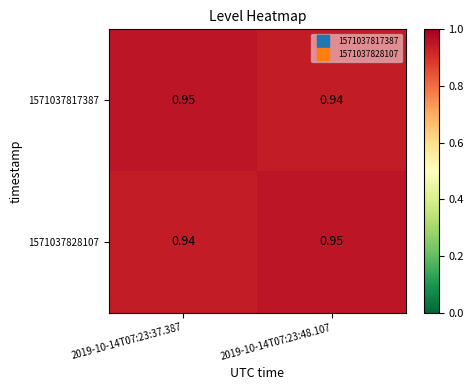

Is the value of 1571037817387 at 2019-10-14T07:23:37.387 greater than the value of 1571037828107 at 2019-10-14T07:23:37.387?

Yes